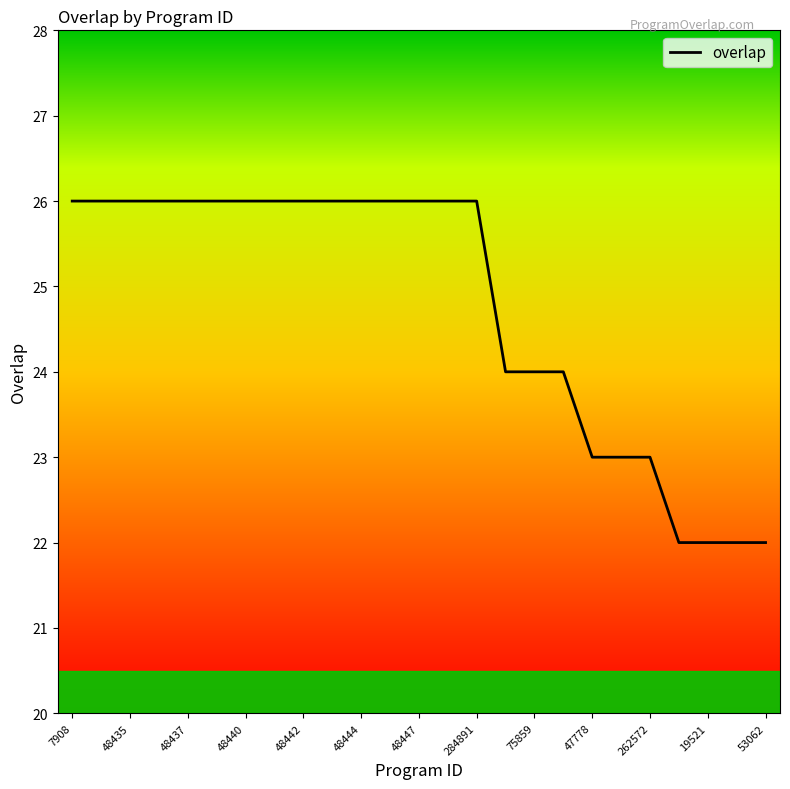

What is the maximum value shown in the chart?

26